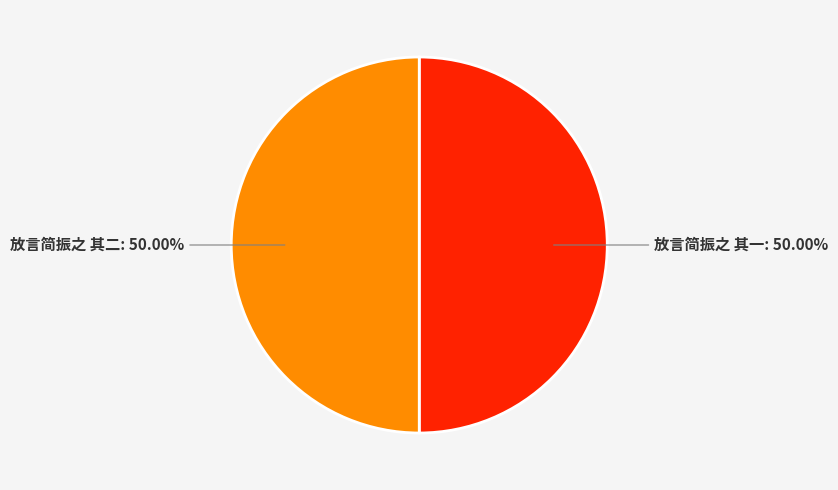

How much of the chart is everything except 放言简振之 其一?

50.0%